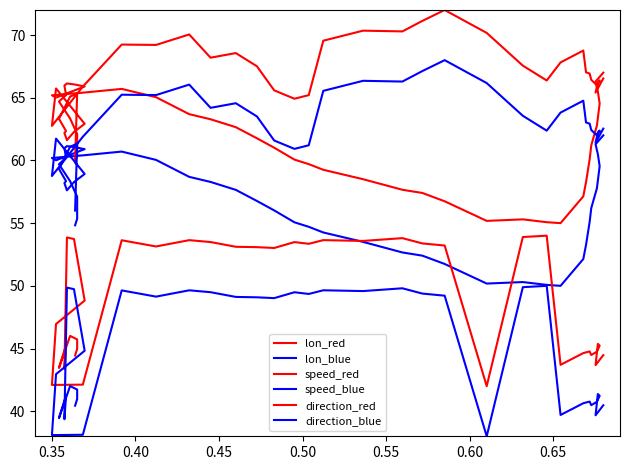

Reading left to right, what are all the values shown in this chart?

lon_red: 59.8	60.4	62.1	63.3	64.7	65.2	66.0	66.1	66.1	65.9	65.0	65.2	65.4	65.7	65.0	63.7	63.3	62.7	61.8	61.0	60.1	59.7	59.3	58.5	57.7	57.4	56.7	55.2	55.3	55.1	55.0	57.1	58.3	60.1	61.2	62.8	64.5	65.5	66.3	67.0
lon_blue: 54.8	55.4	57.1	58.3	59.7	60.2	61.0	61.1	61.1	60.9	60.0	60.2	60.4	60.7	60.0	58.7	58.3	57.7	56.8	56.0	55.1	54.7	54.3	53.5	52.7	52.4	51.7	50.2	50.3	50.1	50.0	52.1	53.3	55.1	56.2	57.8	59.5	60.5	61.3	62.0
speed_red: 60.0	65.4	65.3	65.1	63.3	62.4	62.2	61.6	62.3	62.9	65.7	62.8	65.9	69.2	69.2	70.0	68.2	68.6	67.5	65.6	64.9	65.2	69.6	70.4	70.3	71.1	72.0	70.2	67.6	66.4	67.8	68.8	67.0	66.9	66.4	66.0	66.4	66.2	65.4	66.5
speed_blue: 56.0	61.4	61.3	61.1	59.3	58.4	58.2	57.6	58.3	58.9	61.7	58.8	61.9	65.2	65.2	66.0	64.2	64.6	63.5	61.6	60.9	61.2	65.6	66.4	66.3	67.1	68.0	66.2	63.6	62.4	63.8	64.8	63.0	62.9	62.4	62.0	62.4	62.2	61.4	62.5
direction_red: 44.4	45.0	45.7	46.0	43.5	45.3	43.4	53.9	53.7	48.8	47.0	42.1	42.1	53.6	53.1	53.6	53.5	53.1	53.1	53.0	53.5	53.4	53.6	53.6	53.8	53.4	53.2	42.0	53.9	54.0	43.7	44.6	44.7	44.8	44.5	44.8	45.2	45.4	43.7	44.5
direction_blue: 40.4	41.0	41.7	42.0	39.5	41.3	39.4	49.9	49.7	44.8	43.0	38.1	38.1	49.6	49.1	49.6	49.5	49.1	49.1	49.0	49.5	49.4	49.6	49.6	49.8	49.4	49.2	38.0	49.9	50.0	39.7	40.6	40.7	40.8	40.5	40.8	41.2	41.4	39.7	40.5